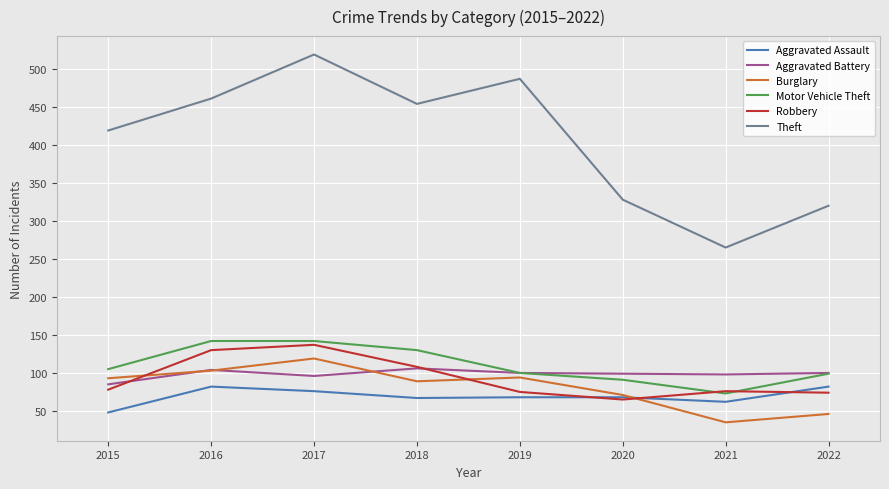

How many lines are shown in the chart?

6